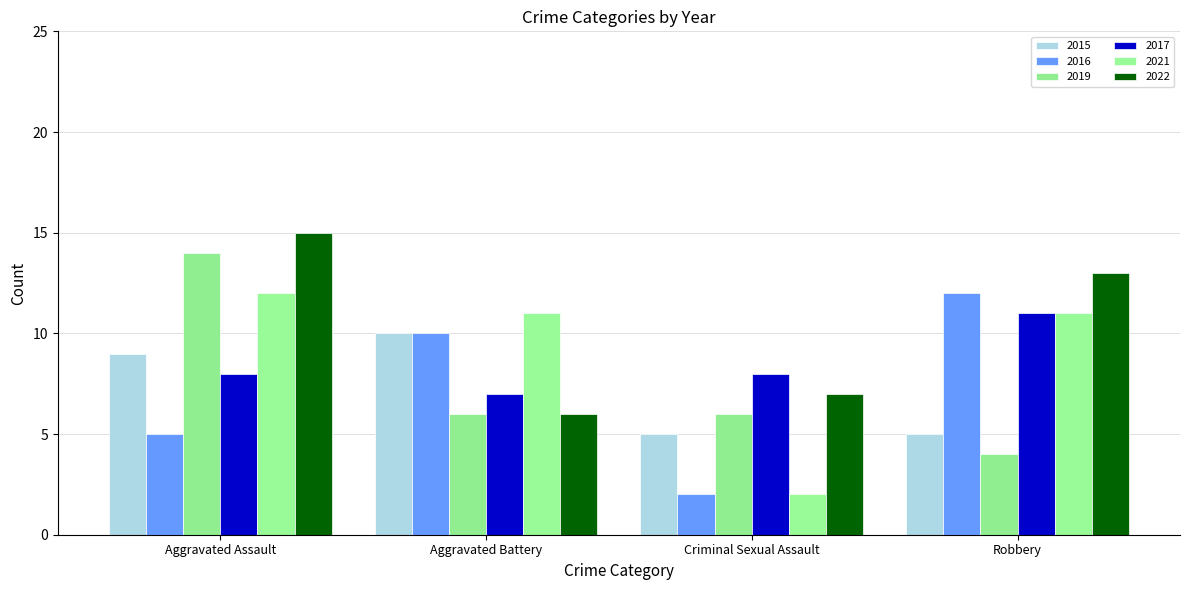

How many values in the 2015 series are below 9?

2